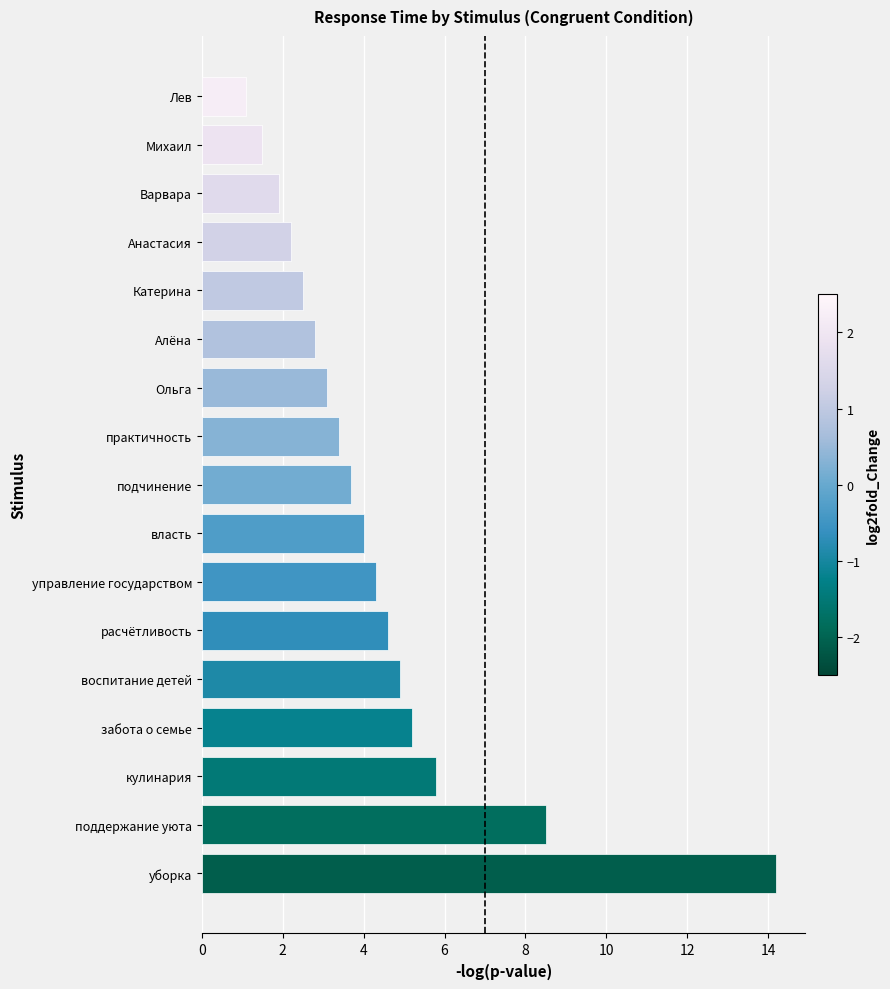

What is the minimum value shown in the chart?

1.1